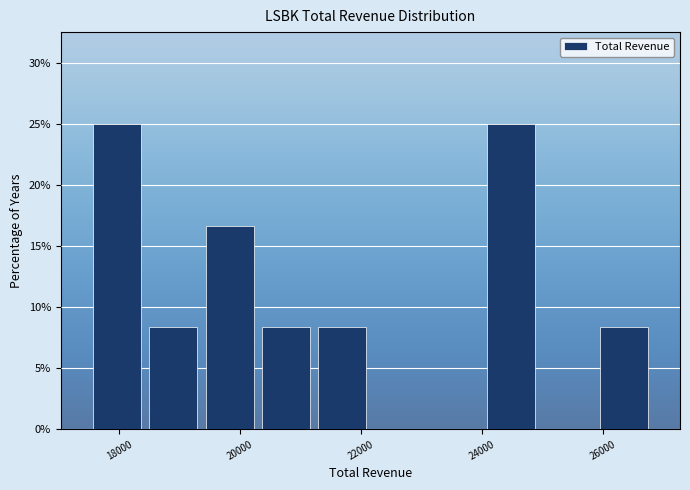

Reading left to right, transcribe this chart: for each bar, give the range it covers on the x-axis and its height. Neither the bar edges nor the heights are printed on the chart, so give them approximately, as read against the axes.

17600 to 18400: 25.0
18400 to 19400: 8.5
19400 to 20200: 16.5
20200 to 21200: 8.5
21200 to 22200: 8.5
22200 to 23000: 0
23000 to 24000: 0
24000 to 25000: 25.0
25000 to 25800: 0
25800 to 26800: 8.5